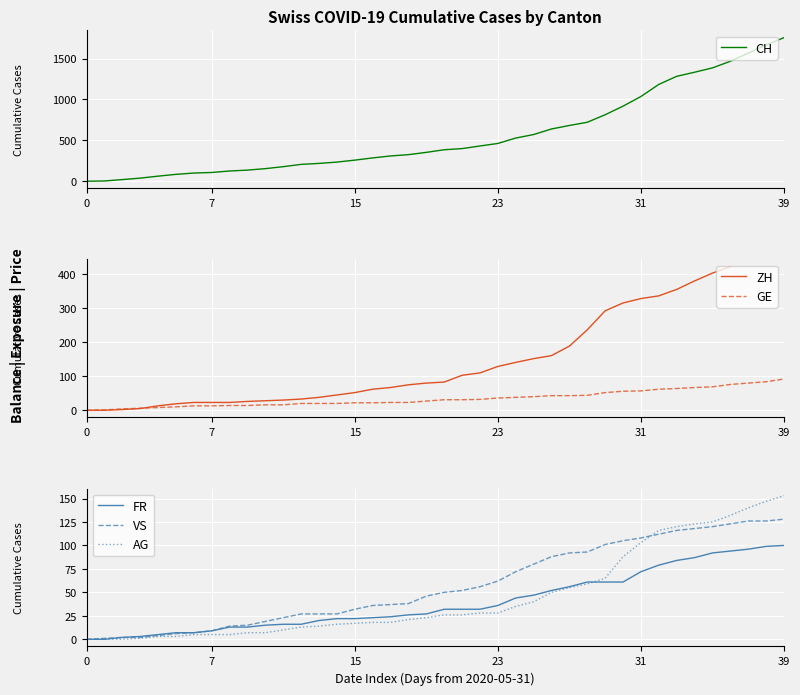

True or false: GE and FR intersect in this chart.

False